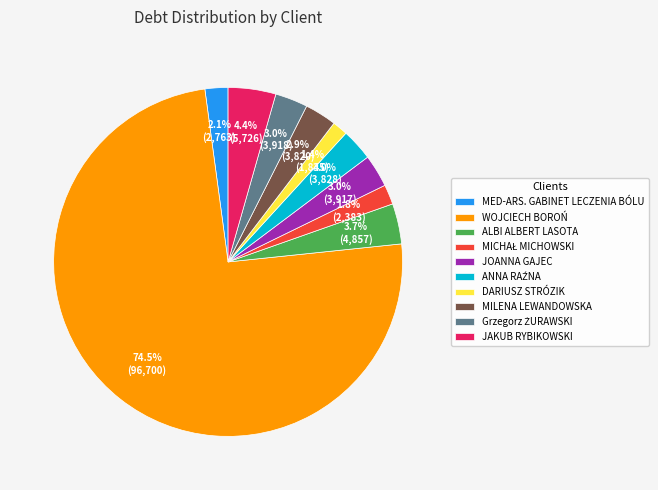

What is the largest slice in the pie chart?

WOJCIECH BOROŃ